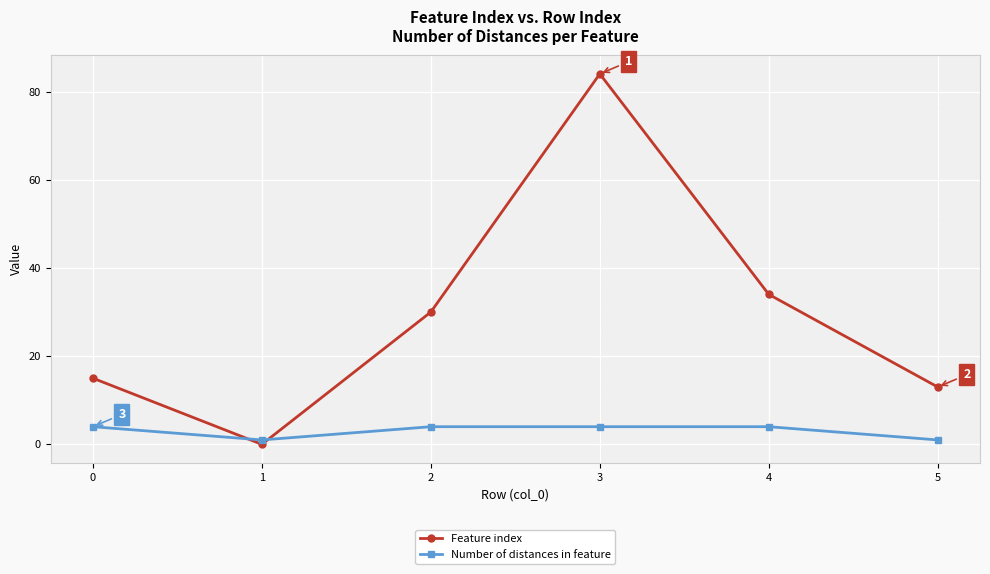

List the series in order of their overall mean, highest first.

Feature index, Number of distances in feature